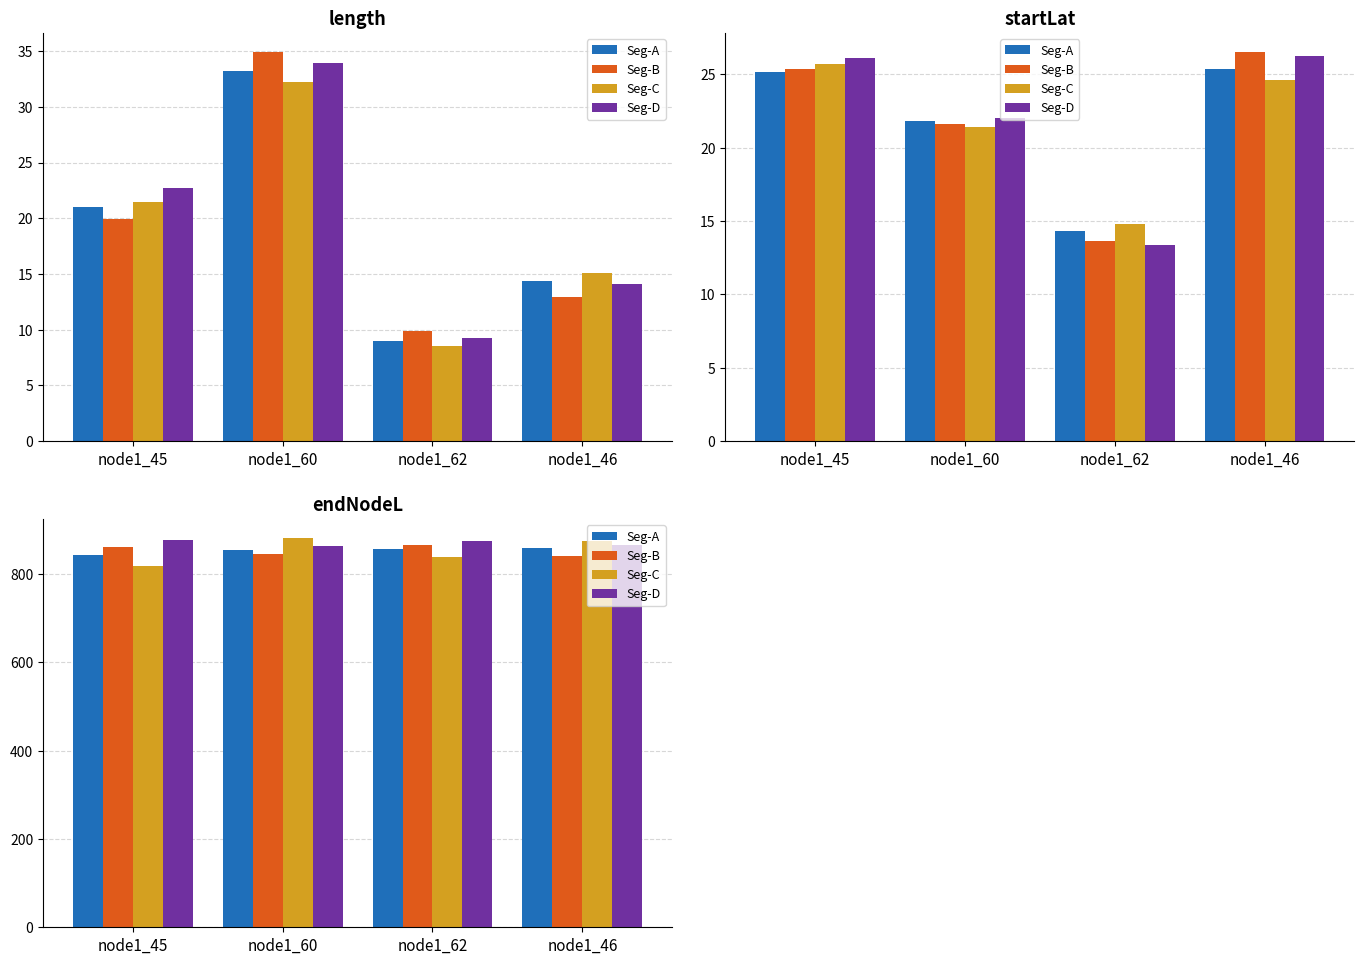

What is the maximum value for Seg-C?

880.5